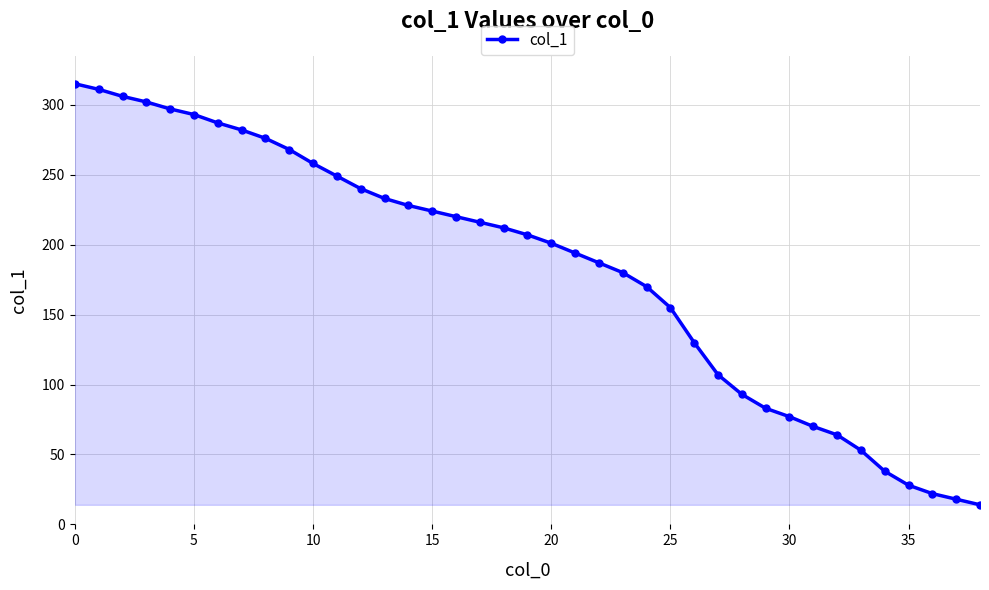

What is the smallest value displayed?

14